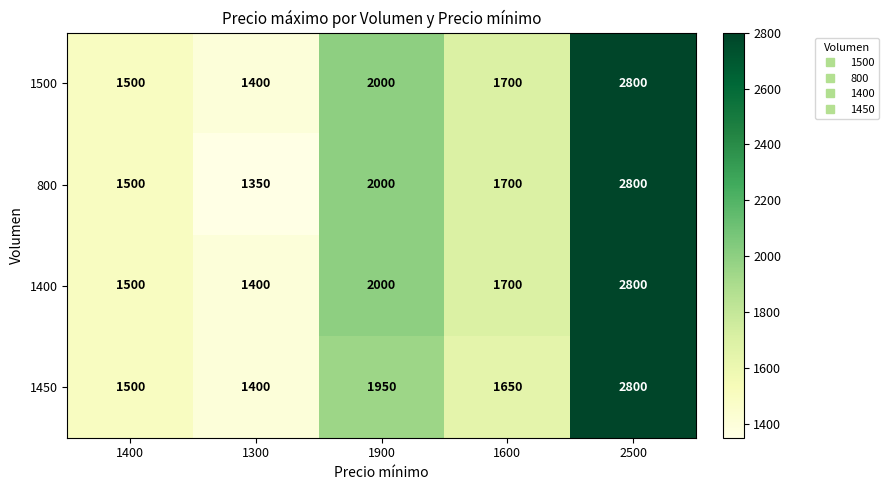

Reading right to left, extract all data points from this chart.

1500: 2800	1700	2000	1400	1500
800: 2800	1700	2000	1350	1500
1400: 2800	1700	2000	1400	1500
1450: 2800	1650	1950	1400	1500